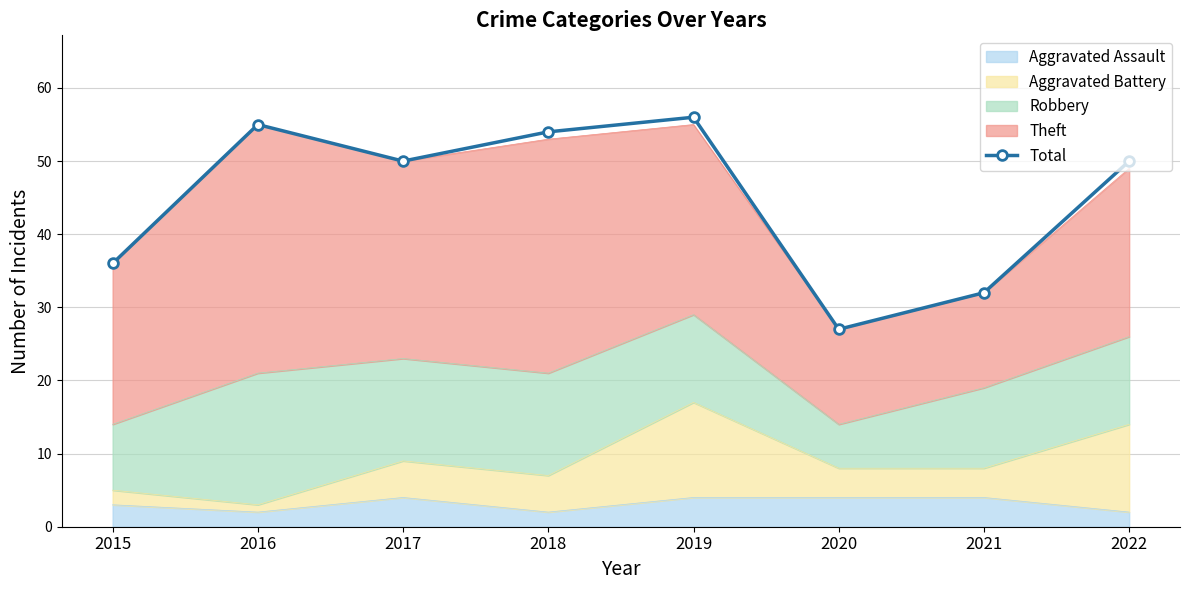

What is the average value?

45